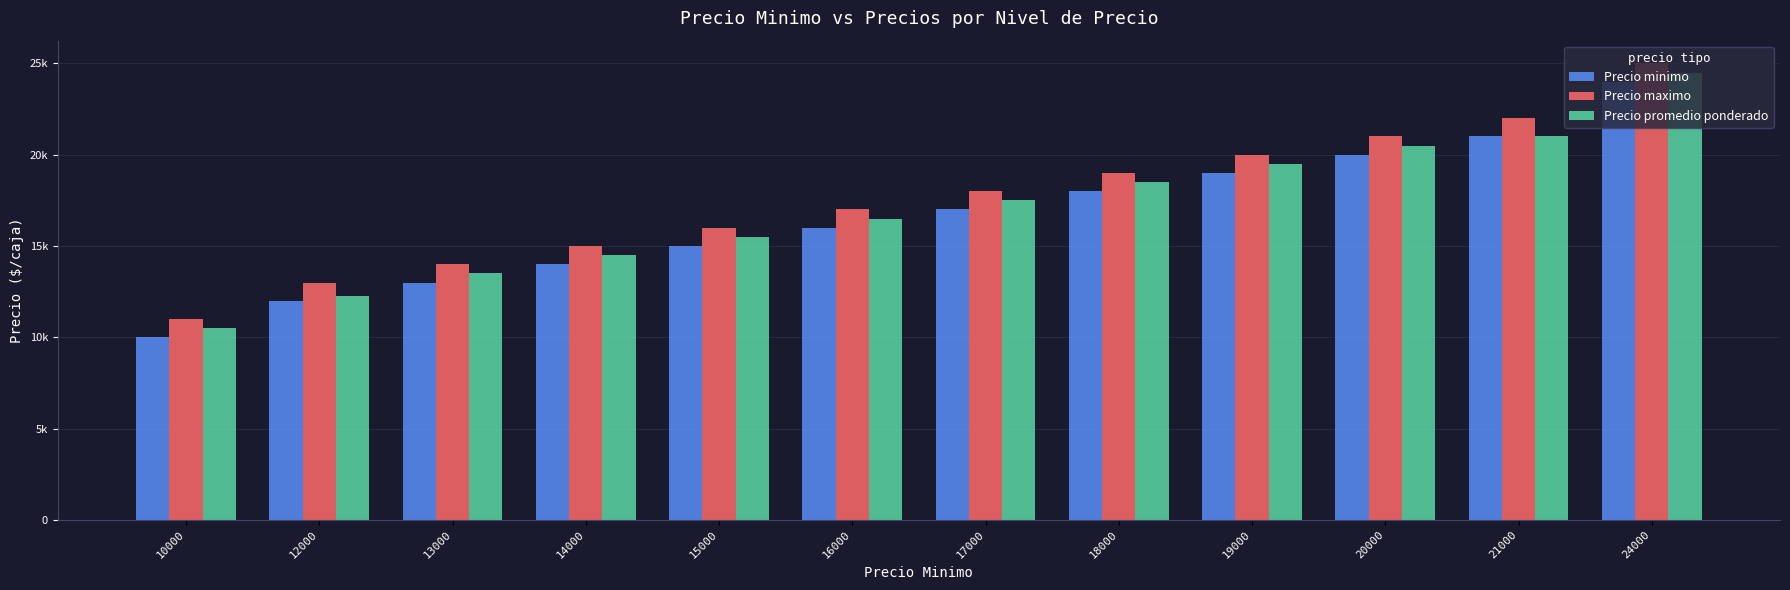

What are all the series names shown in the legend?

Precio minimo, Precio maximo, Precio promedio ponderado